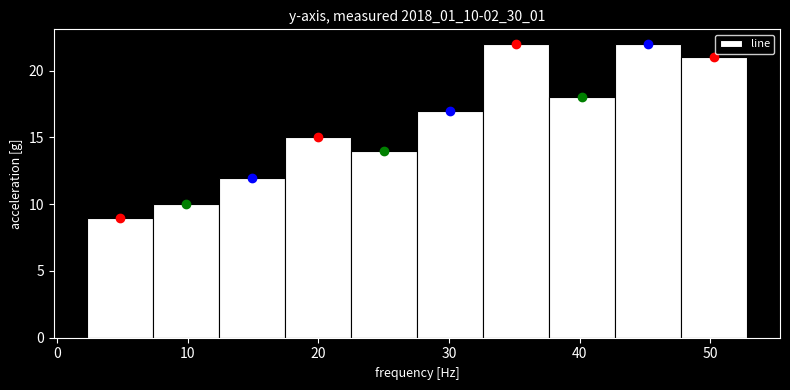

Reading left to right, list every bar in this chart as the range it spans on the x-axis followed by its height. Neither the bar edges nor the heights are printed on the chart, so give them approximately, as read against the axes.

2 to 7: 9
7 to 12: 10
12 to 17: 12
17 to 22: 15
22 to 28: 14
28 to 33: 17
33 to 38: 22
38 to 43: 18
43 to 48: 22
48 to 53: 21